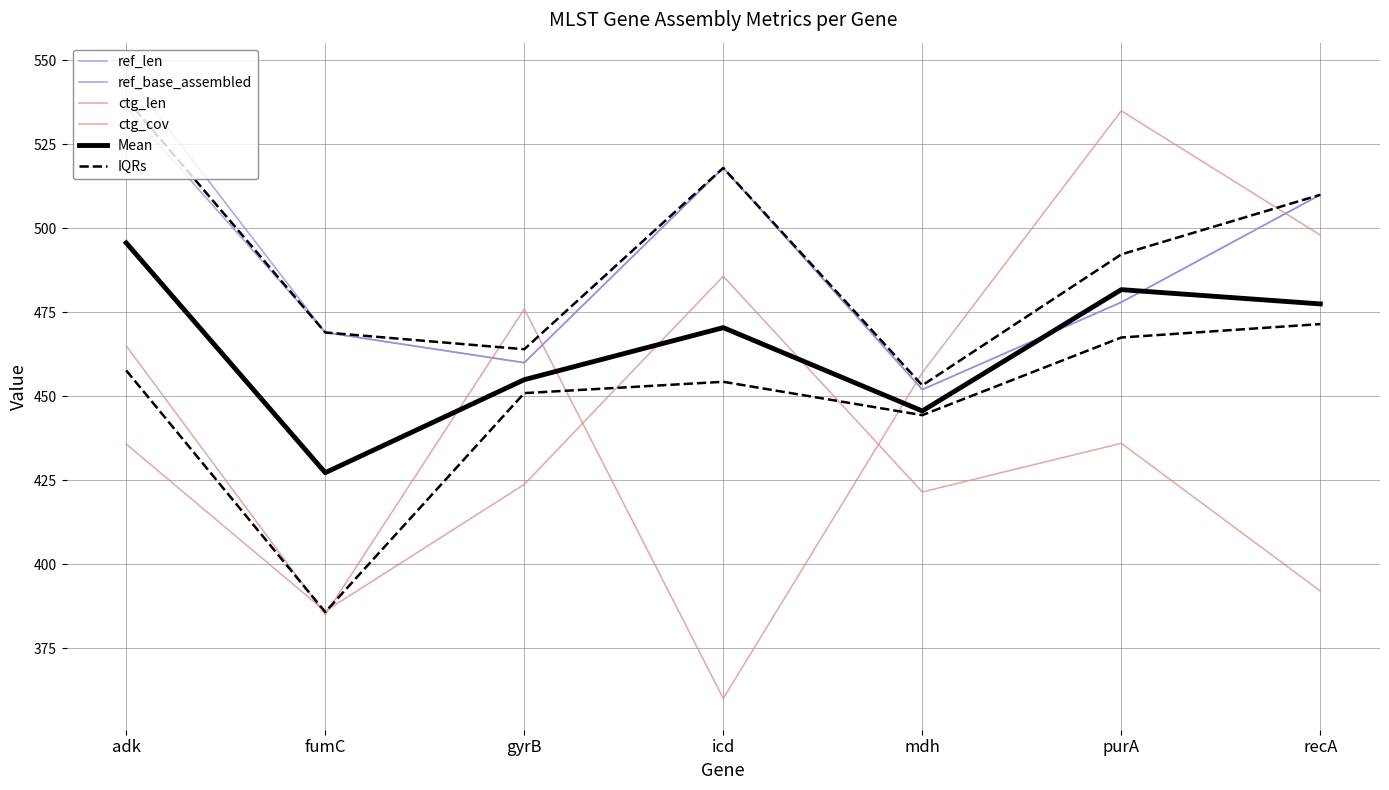

What is the difference between the highest and lowest values at gyrB?

52.2